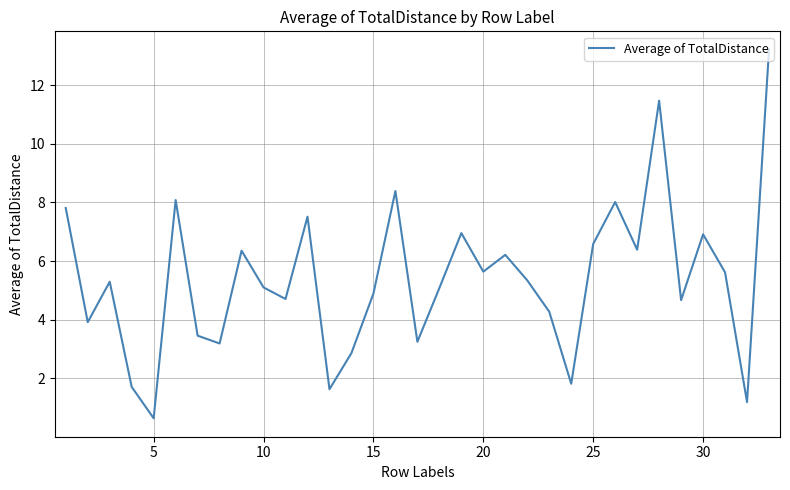

What is the smallest value displayed?

0.6